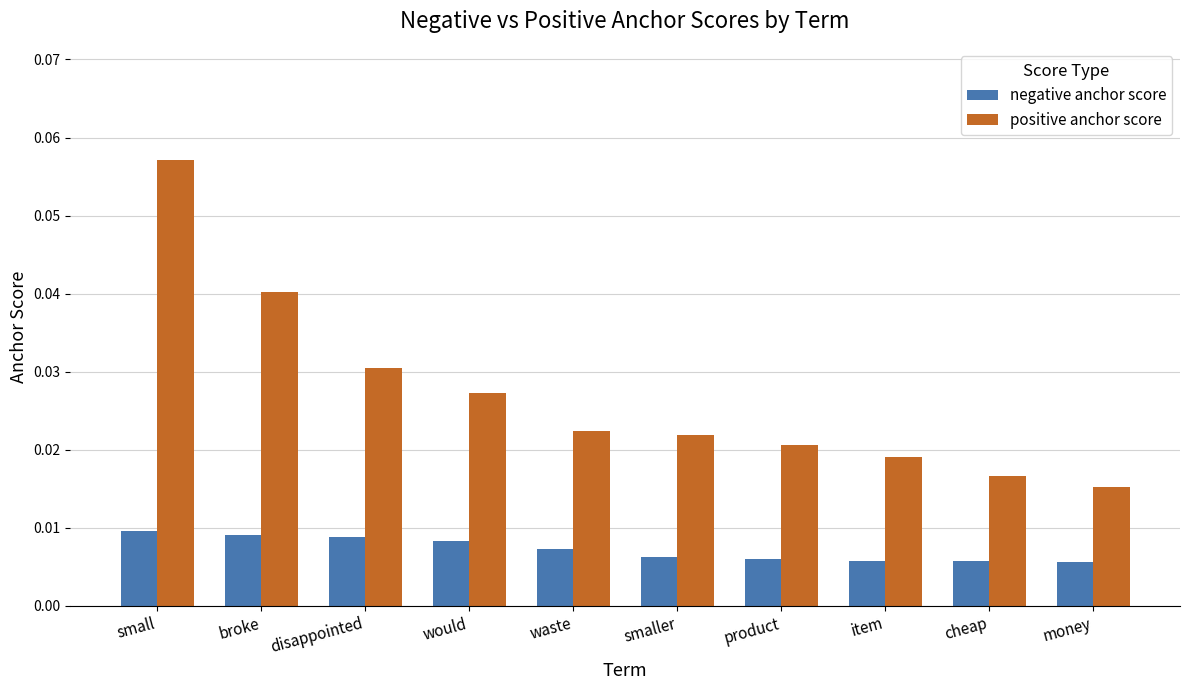

Between would and item, which series saw the biggest shift?

positive anchor score